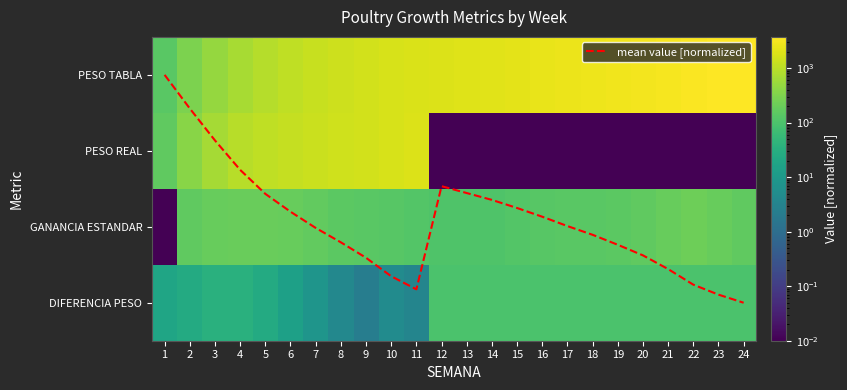

Rank the series at 3 from highest to lowest value.

PESO REAL, PESO TABLA, GANANCIA ESTANDAR, DIFERENCIA PESO, mean value [normalized]